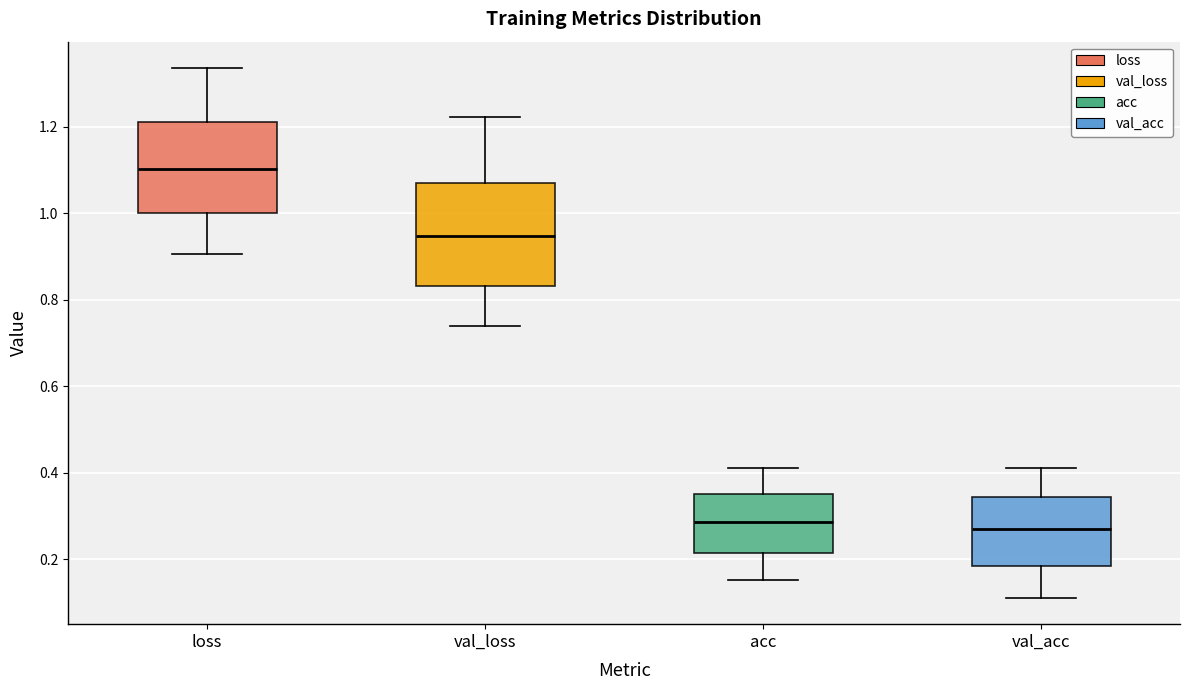

Reading left to right, transcribe this box plot: for each box, give where its median line is, the range the box spans, and where its two whiskers end, as read against the y-axis. The values are not printed on the chart, so give them approximately, as read against the axis.

loss: median 1.10, box 1.00 to 1.22, whiskers 0.90 to 1.34
val_loss: median 0.94, box 0.84 to 1.06, whiskers 0.74 to 1.22
acc: median 0.28, box 0.22 to 0.36, whiskers 0.16 to 0.42
val_acc: median 0.26, box 0.18 to 0.34, whiskers 0.12 to 0.42